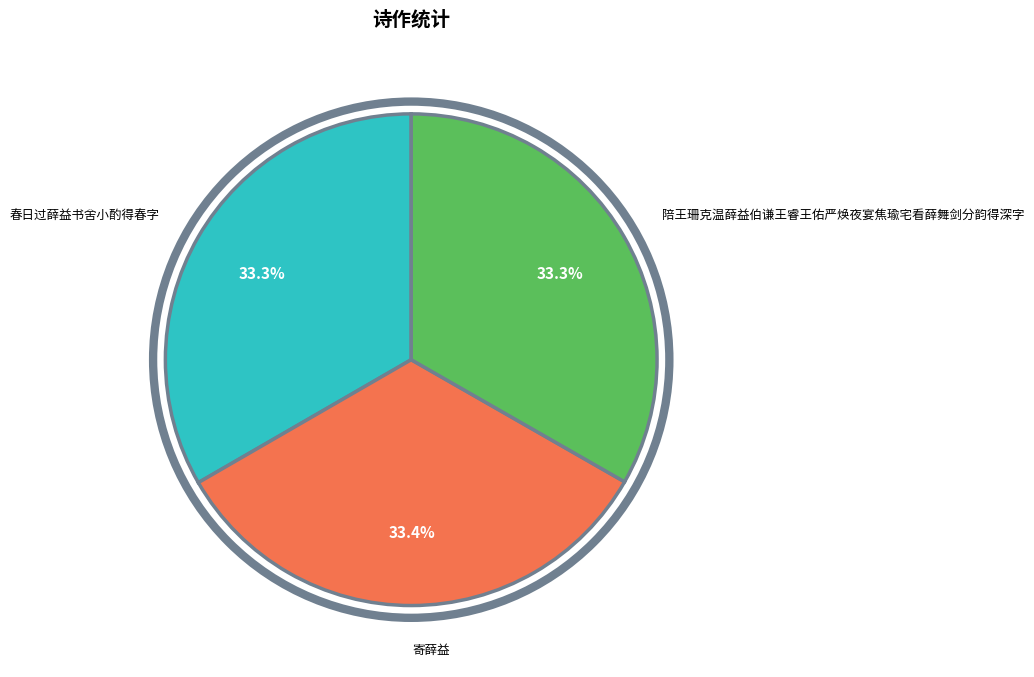

What is the ratio of the value at 陪王珊克温薛益伯谦王睿王佑严焕夜宴焦瑜宅看薛舞剑分韵得深字 to the value at 寄薛益?

1.0